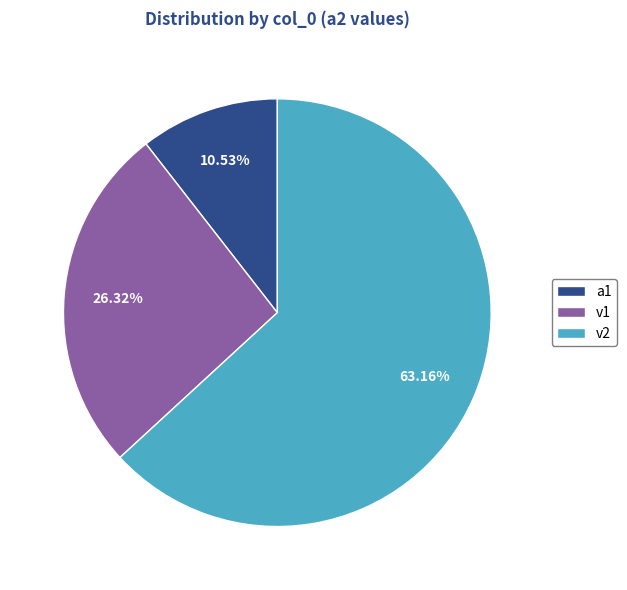

Do a1 and v2 together represent more than half of the pie?

Yes